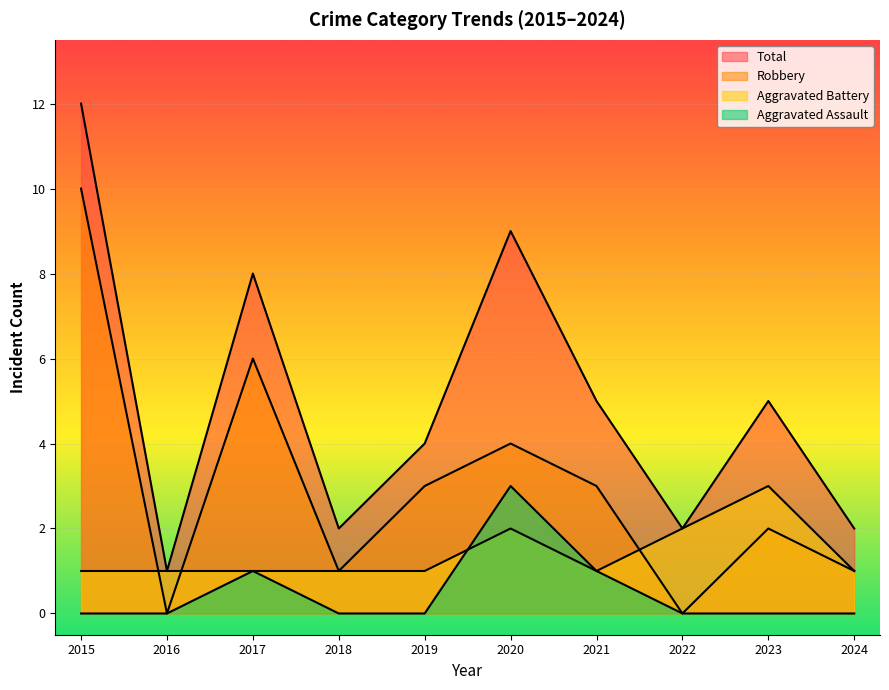

List the series in order of their peak value, highest first.

Total, Robbery, Aggravated Assault, Aggravated Battery